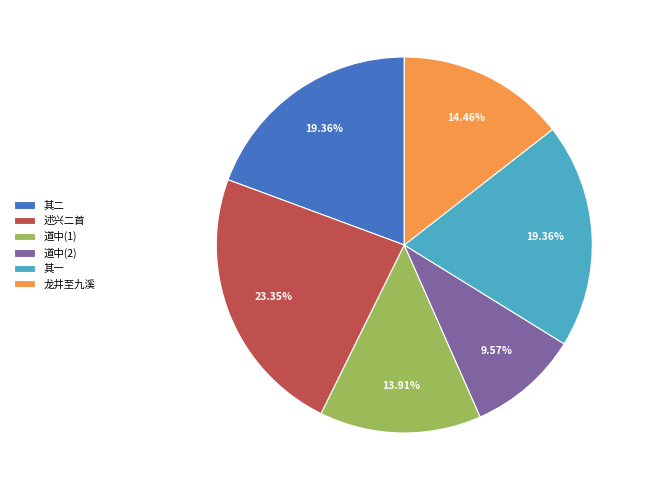

Is 述兴二首 the majority of the pie?

No